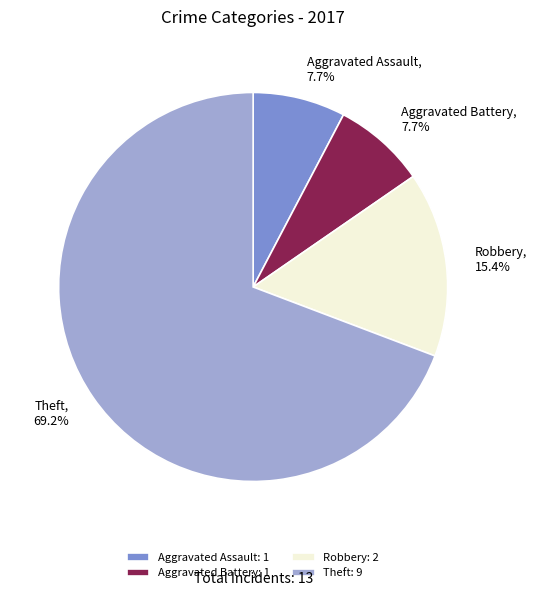

What percentage is NOT represented by Aggravated Battery: 1?

92.3%